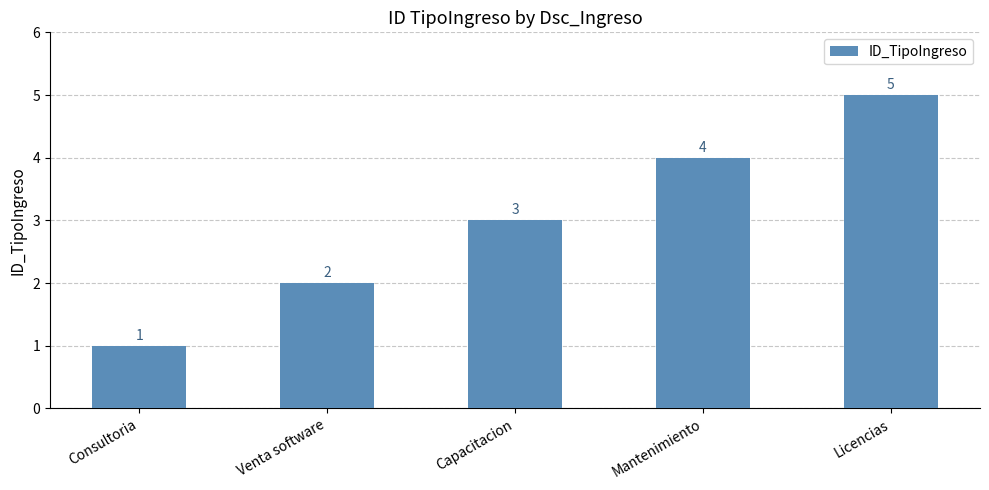

What is the average value?

3